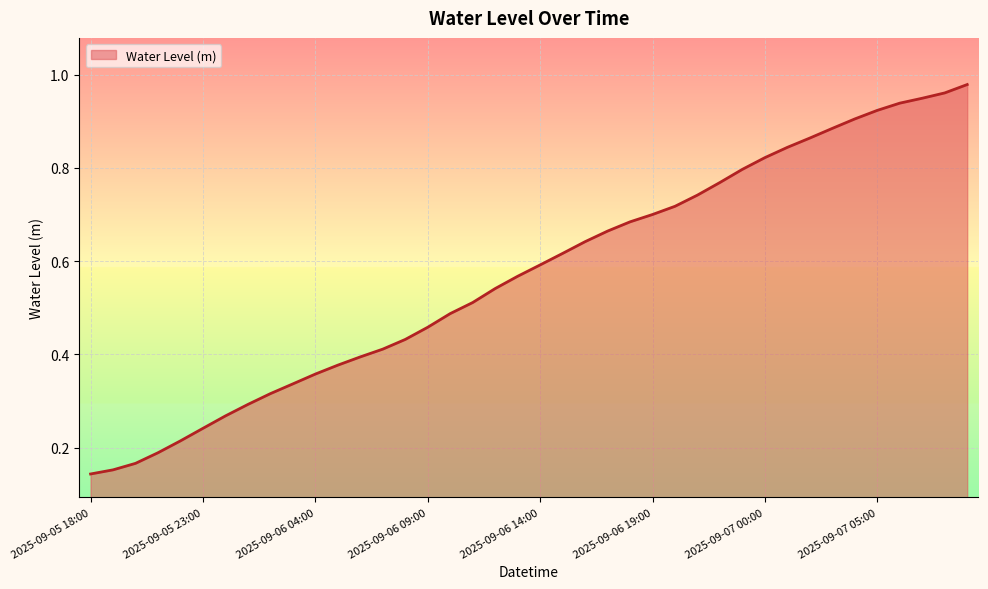

How many lines are shown in the chart?

1